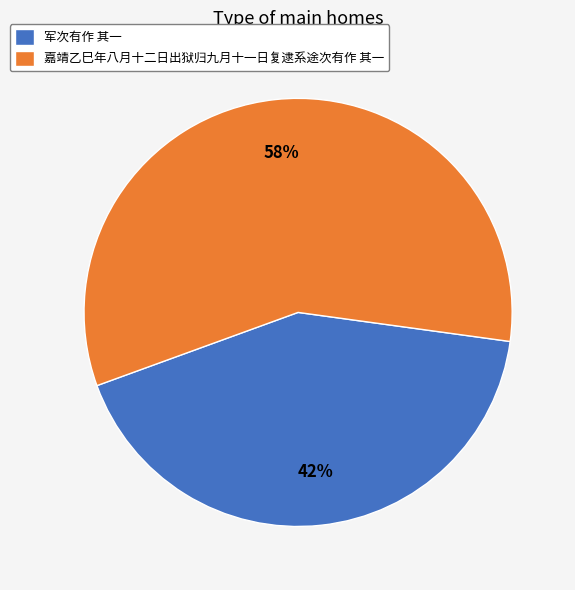

To the nearest percent, what portion does 嘉靖乙巳年八月十二日出狱归九月十一日复逮系途次有作 其一 represent?

58%